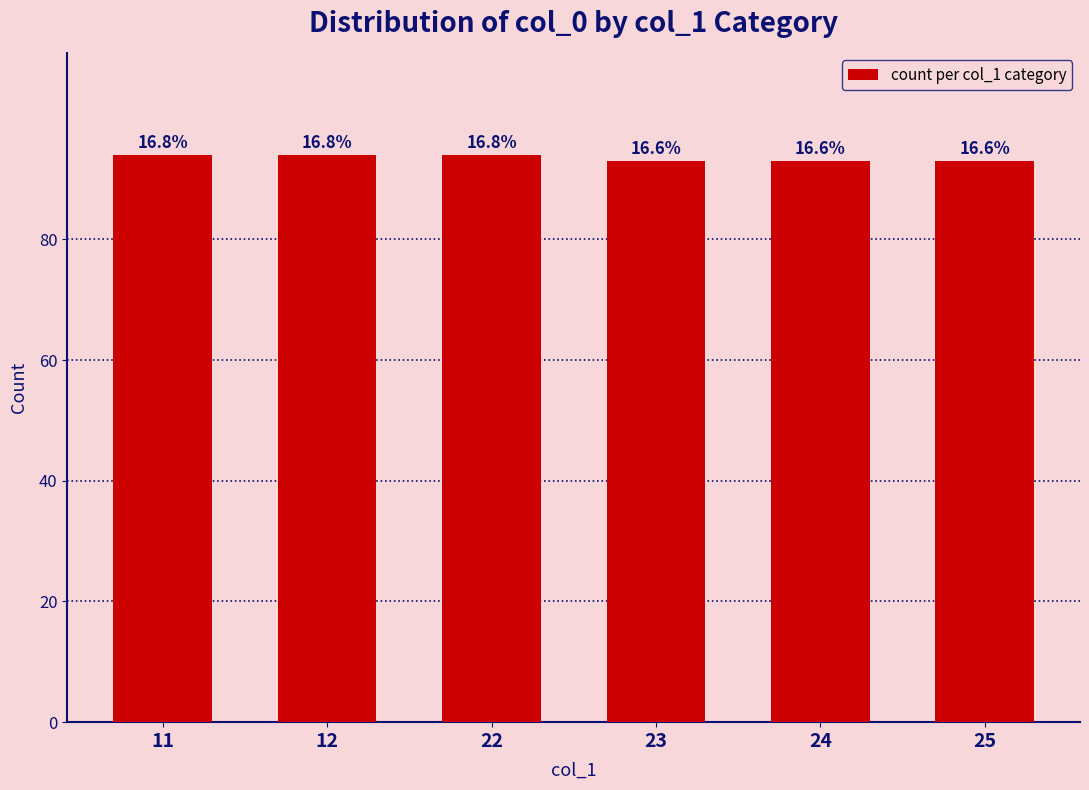

How many bars are there in total?

6